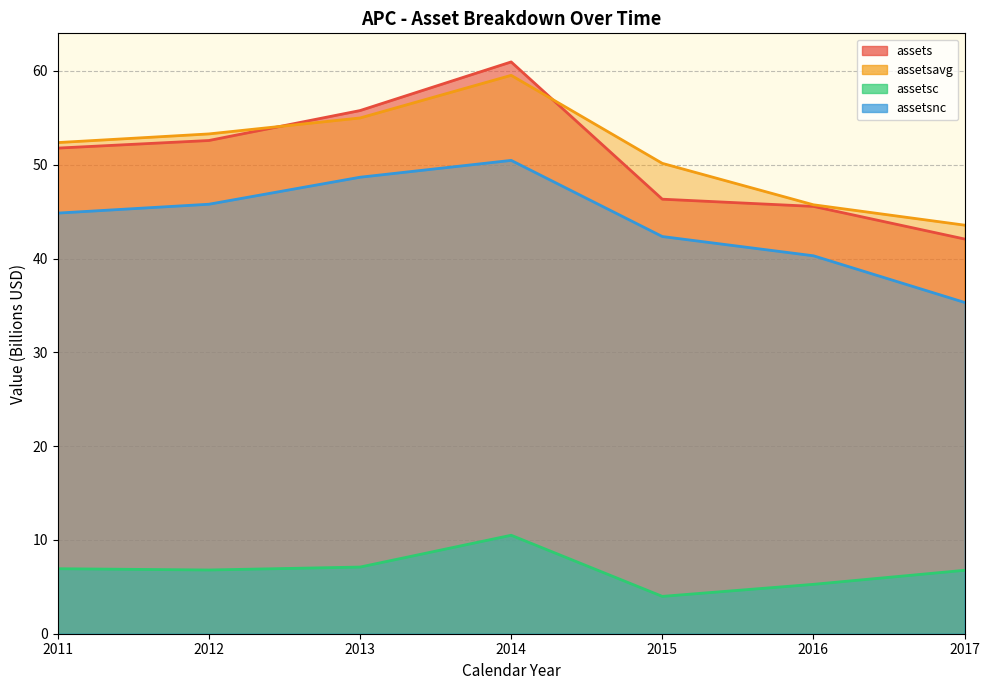

Which series has the largest range (max minus min)?

assets